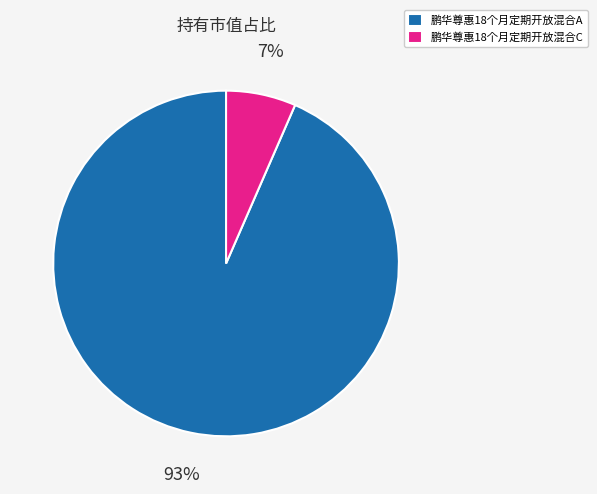

How many slices are in this pie chart?

2